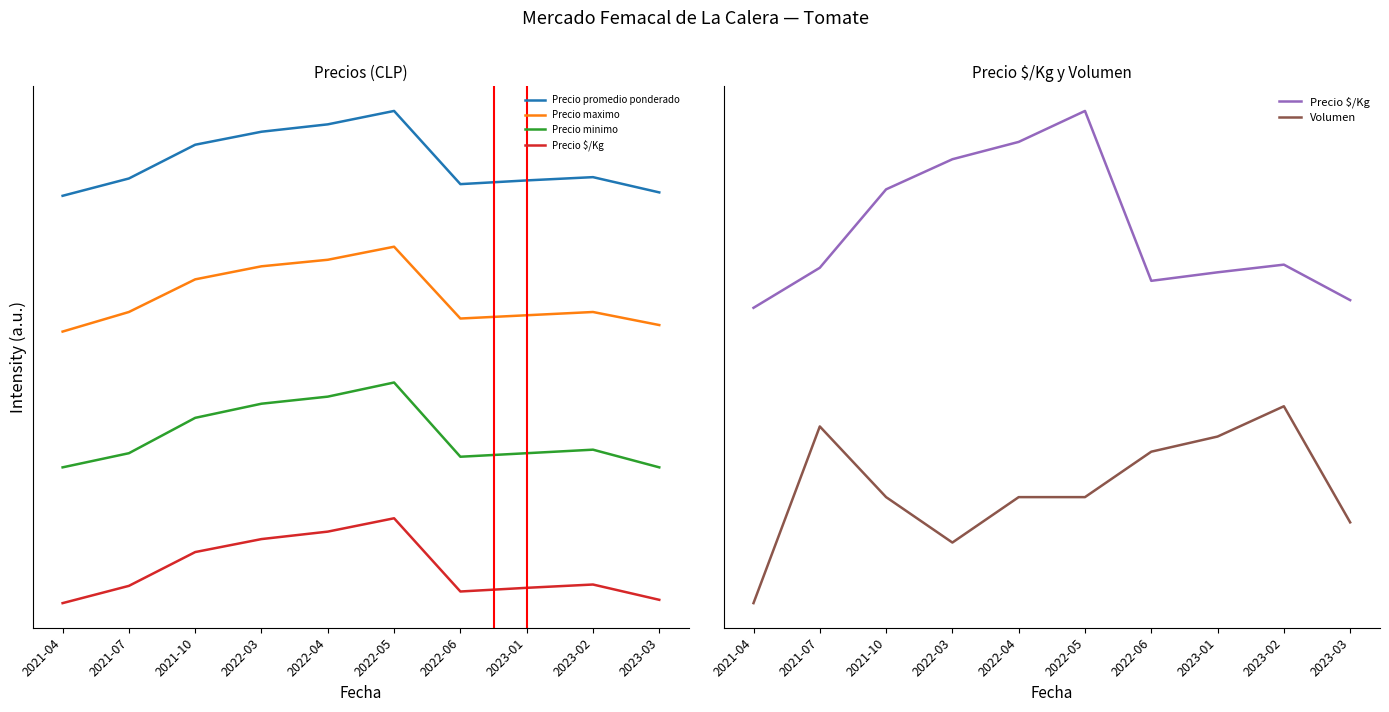

Reading left to right, what are all the values shown in this chart?

Precio promedio ponderado: 2021-04=24000.0	2021-07=25020.7	2021-10=27009.0	2022-03=27775.8	2022-04=28210.3	2022-05=29000.0	2022-06=24687.6	2023-01=24907.0	2023-02=25099.2	2023-03=24200.2
Precio maximo: 2021-04=16000.0	2021-07=17153.8	2021-10=19076.9	2022-03=19846.2	2022-04=20230.8	2022-05=21000.0	2022-06=16769.2	2023-01=16961.5	2023-02=17153.8	2023-03=16384.6
Precio minimo: 2021-04=8000.0	2021-07=8833.3	2021-10=10916.7	2022-03=11750.0	2022-04=12166.7	2022-05=13000.0	2022-06=8625.0	2023-01=8833.3	2023-02=9041.7	2023-03=8000.0
Precio $/Kg: 2021-04=600.0	2021-07=681.4	2021-10=840.7	2022-03=901.9	2022-04=937.1	2022-05=1000.0	2022-06=654.8	2023-01=672.2	2023-02=687.7	2023-03=615.6
Volumen: 2021-04=0.0	2021-07=359.0	2021-10=215.4	2022-03=123.1	2022-04=215.4	2022-05=215.4	2022-06=307.7	2023-01=338.5	2023-02=400.0	2023-03=164.1